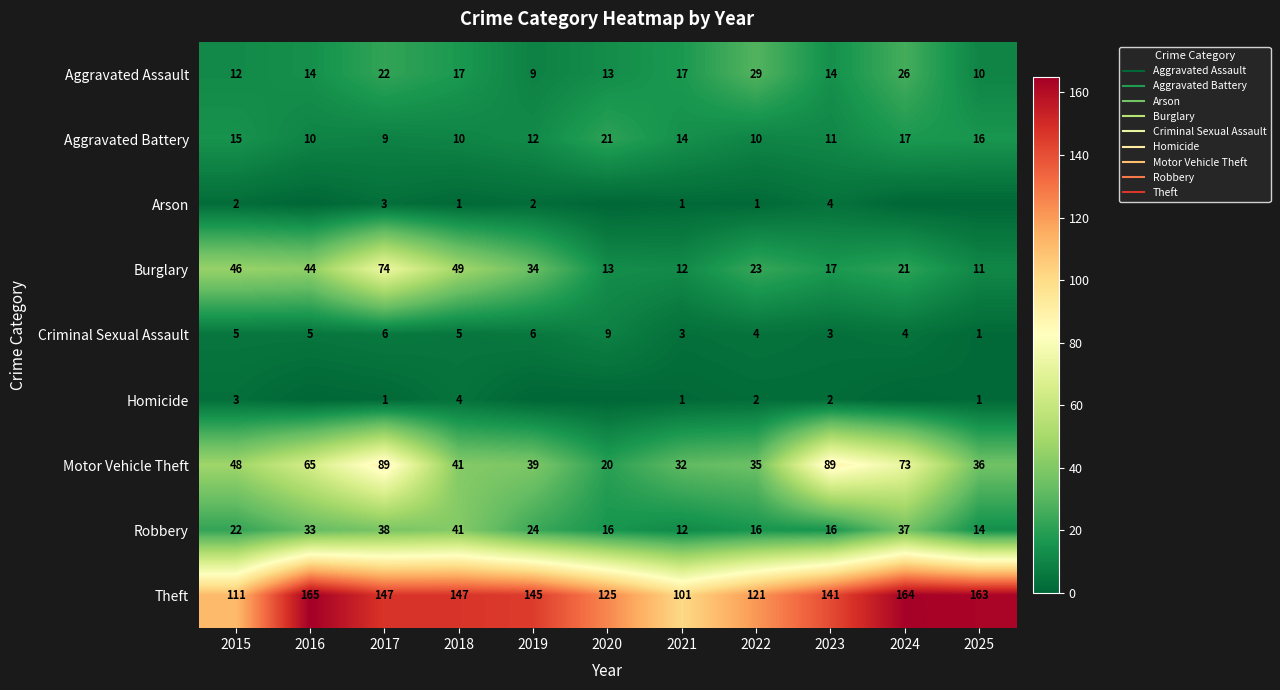

At which category is the sum across all series the highest?

2017